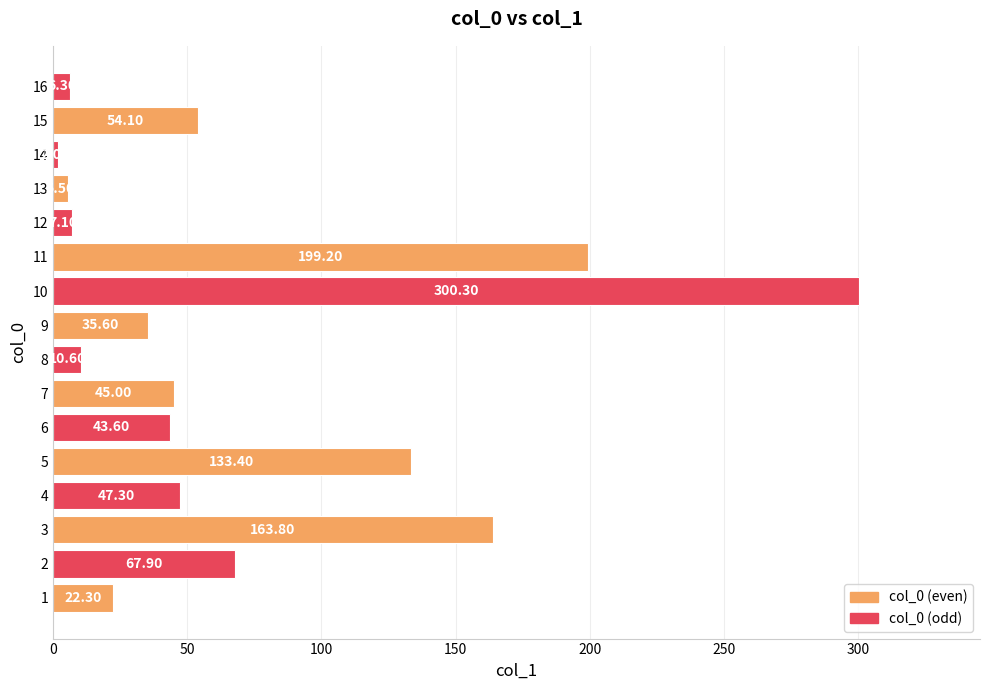

List the labels in order of value, largest first.

10, 11, 3, 5, 2, 15, 4, 7, 6, 9, 1, 8, 12, 16, 13, 14